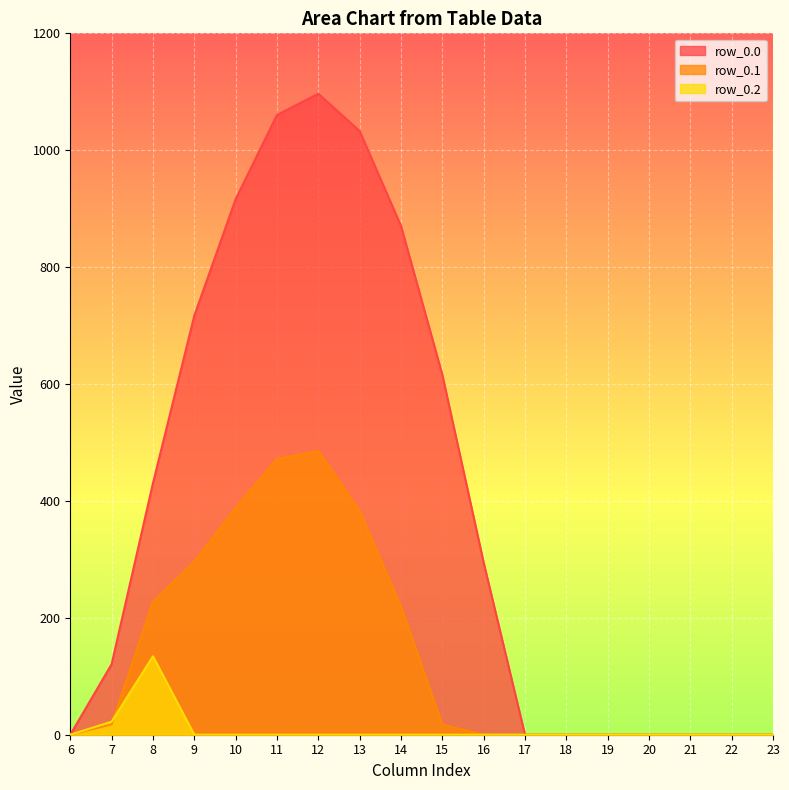

True or false: row_0.2 and row_0.0 intersect in this chart.

False